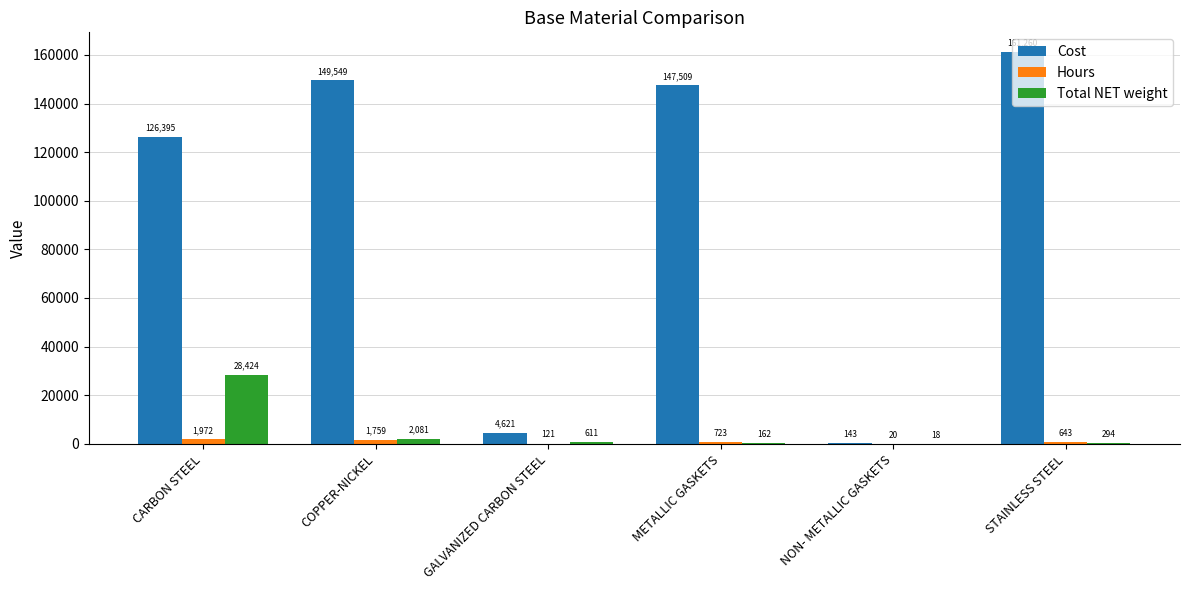

Between COPPER-NICKEL and GALVANIZED CARBON STEEL, which series saw the biggest shift?

Cost